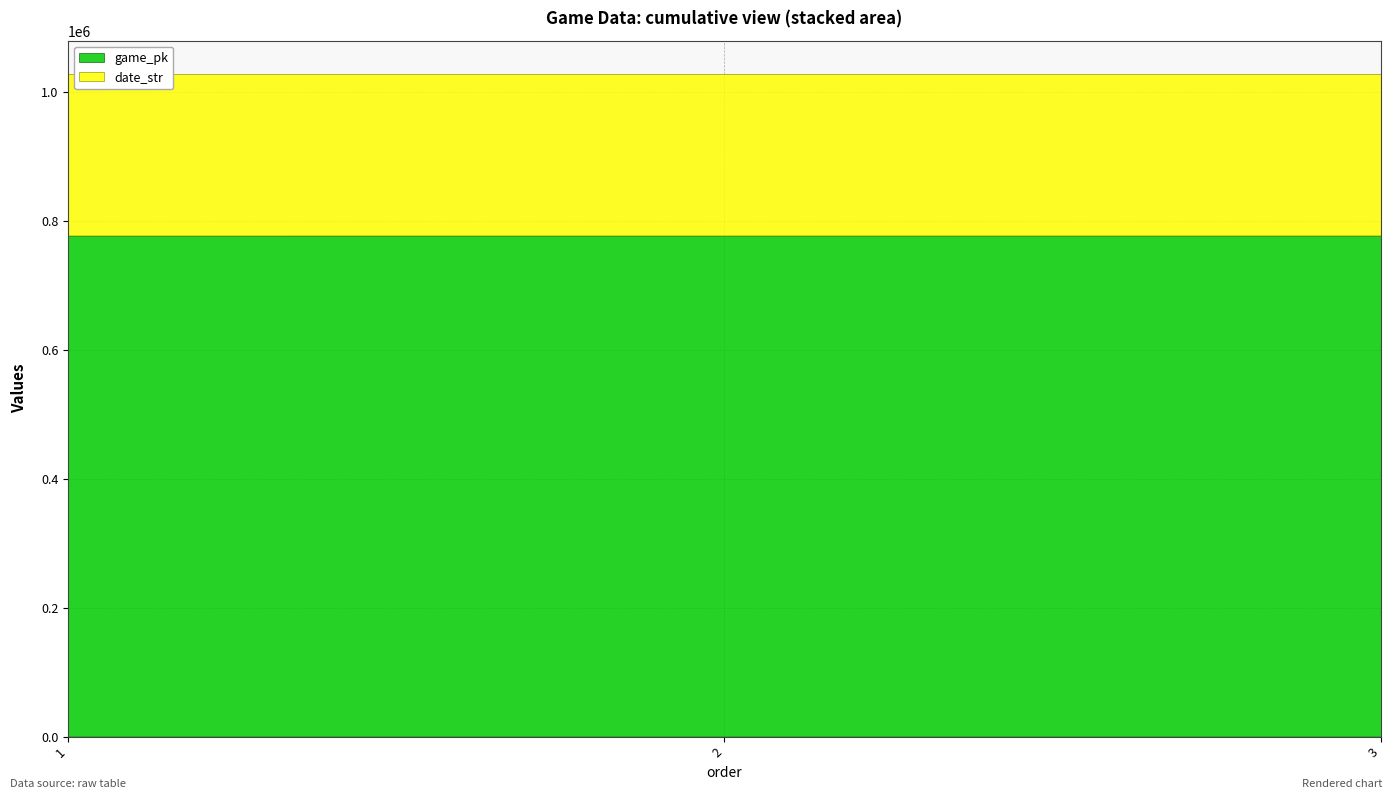

What is the maximum value shown in the chart?

777156